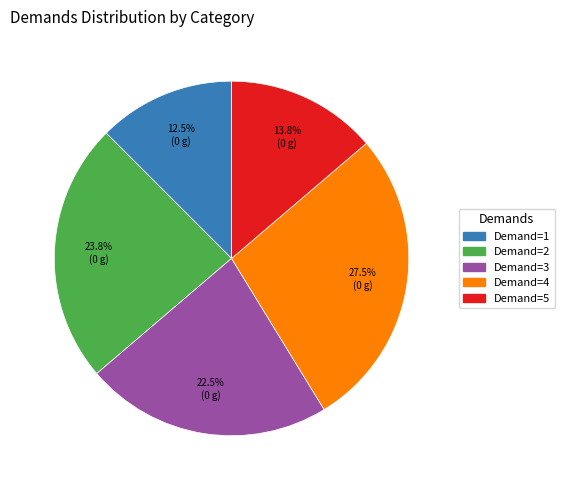

What percentage is NOT represented by Demand=4?

72.5%